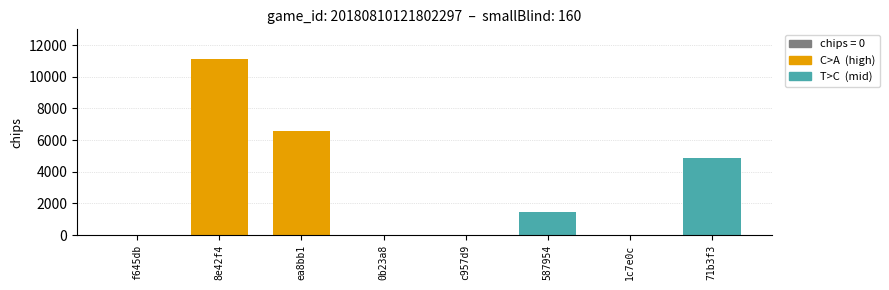

Count the values in the range 0 to 6590.

7